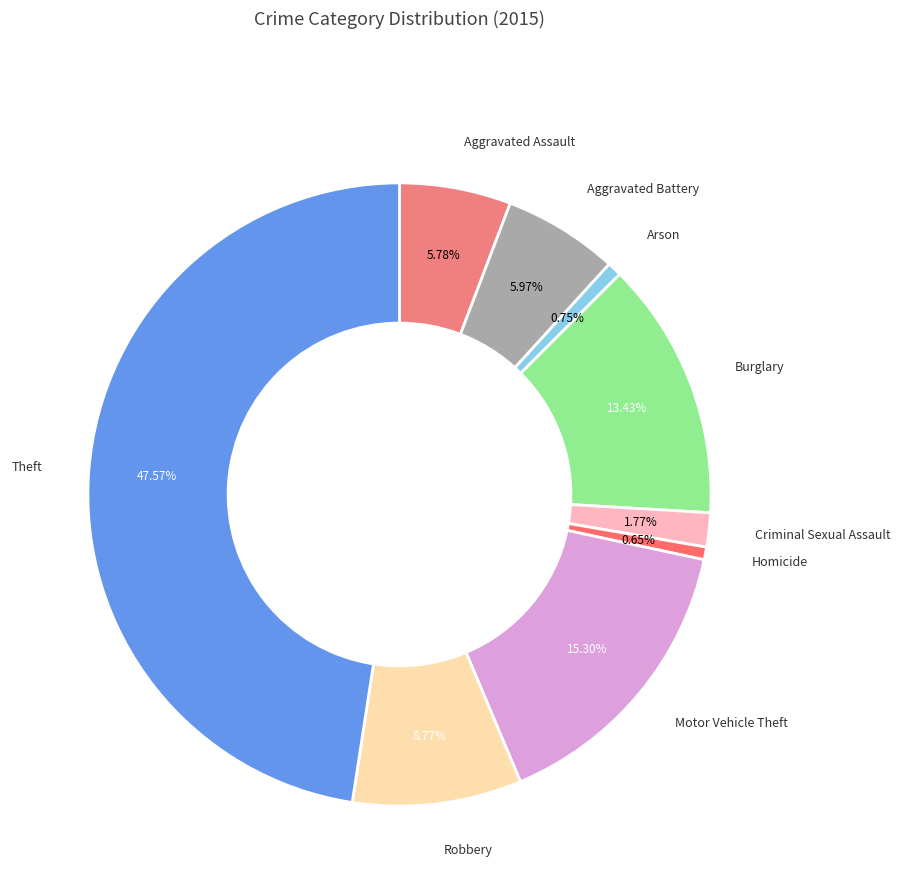

Between Robbery and Burglary, which is larger?

Burglary